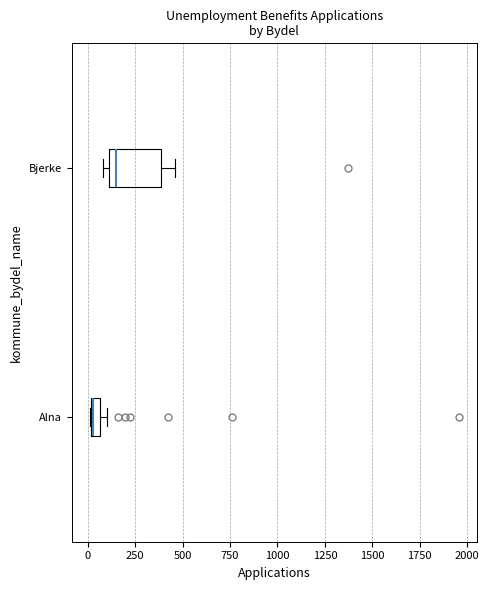

Where does the median line of the box for Bjerke sit on the x-axis? The values are not printed on the chart, so give them approximately, as read against the axis.

150